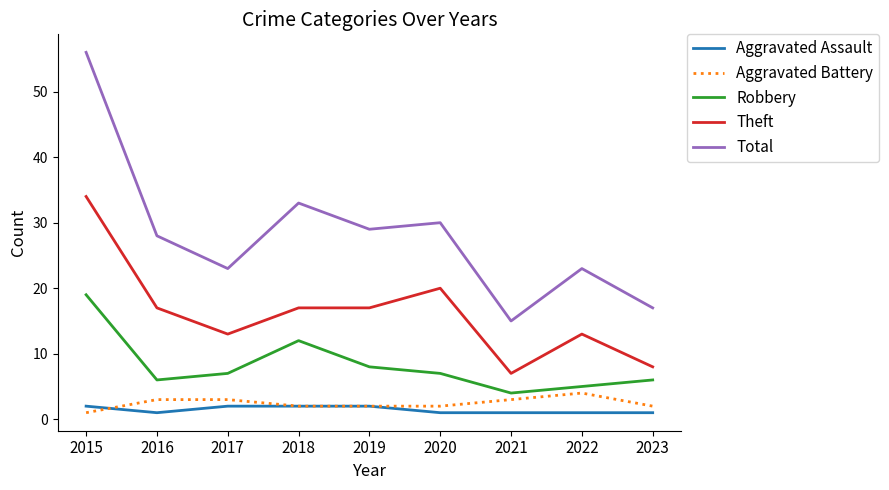

Which series changed the most between 2016 and 2023?

Total